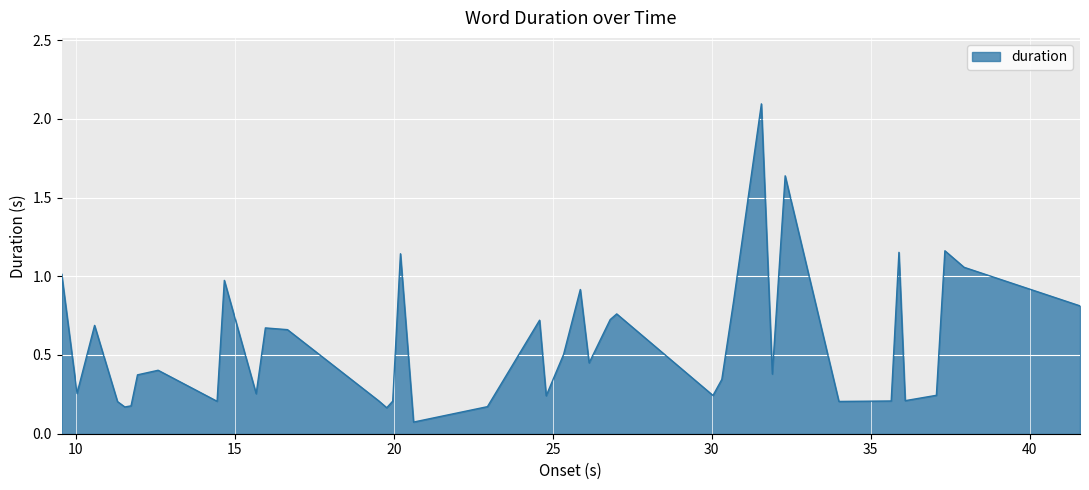

What is the difference between the maximum and minimum values?

2.0